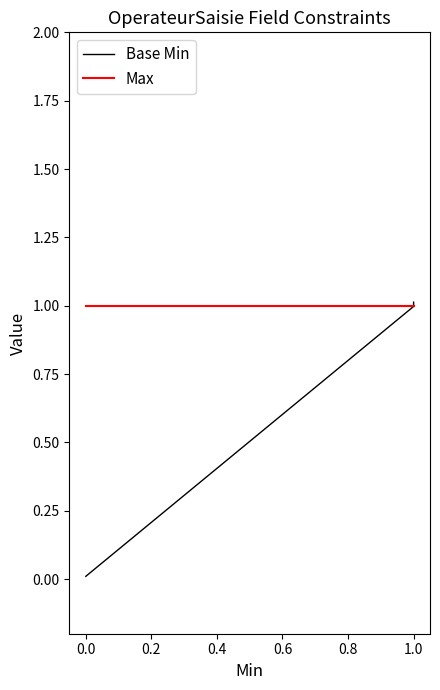

How many lines are shown in the chart?

2